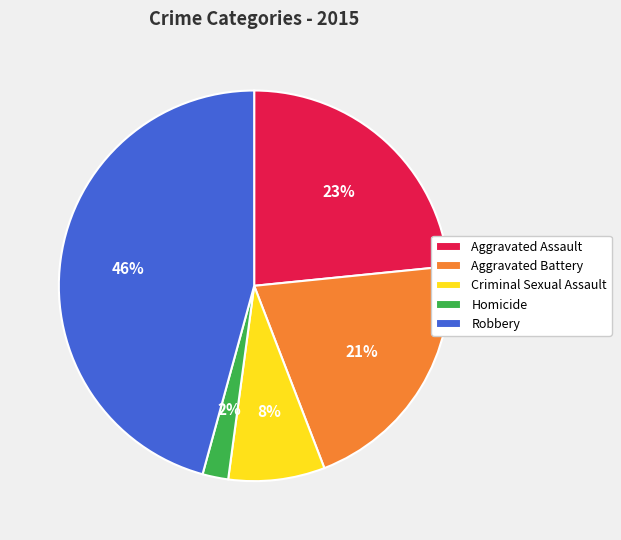

Which has a higher value, Homicide or Aggravated Battery?

Aggravated Battery